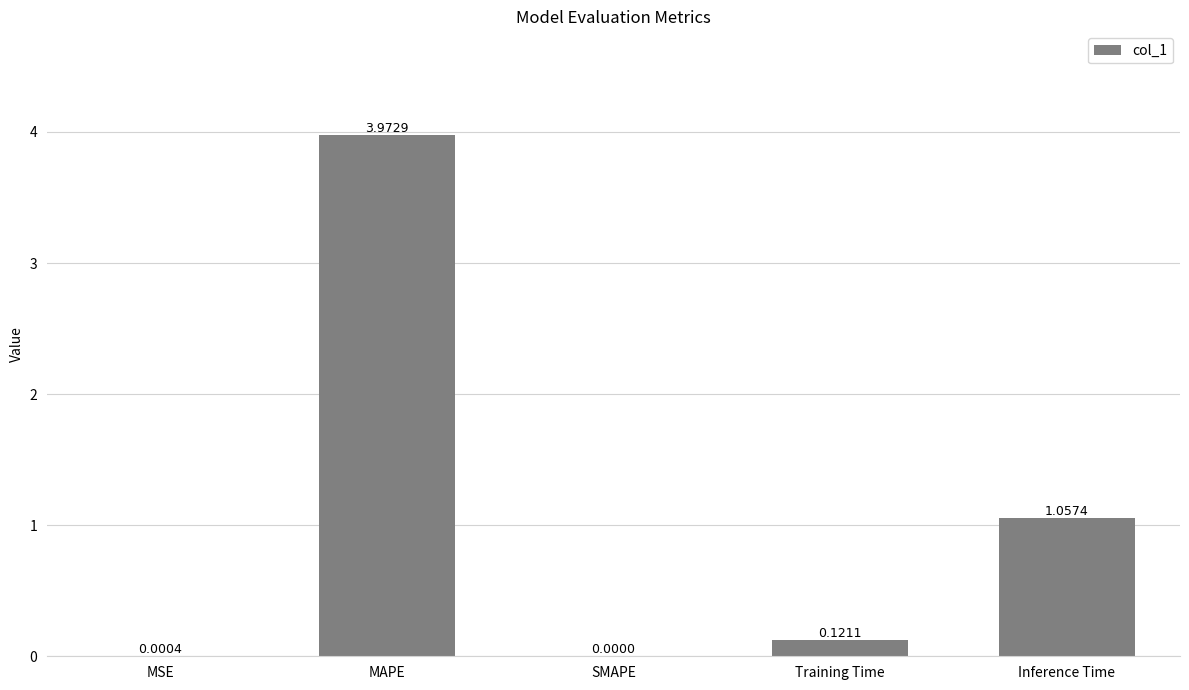

Which category has the highest value across all series?

MAPE